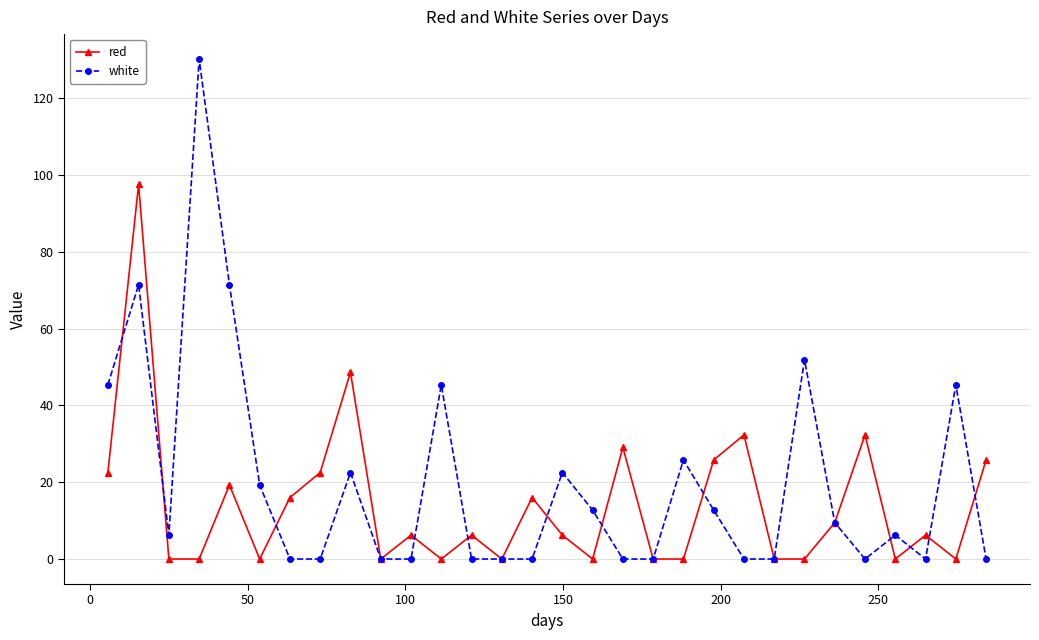

Rank the series by their average value, from lowest to highest.

red, white